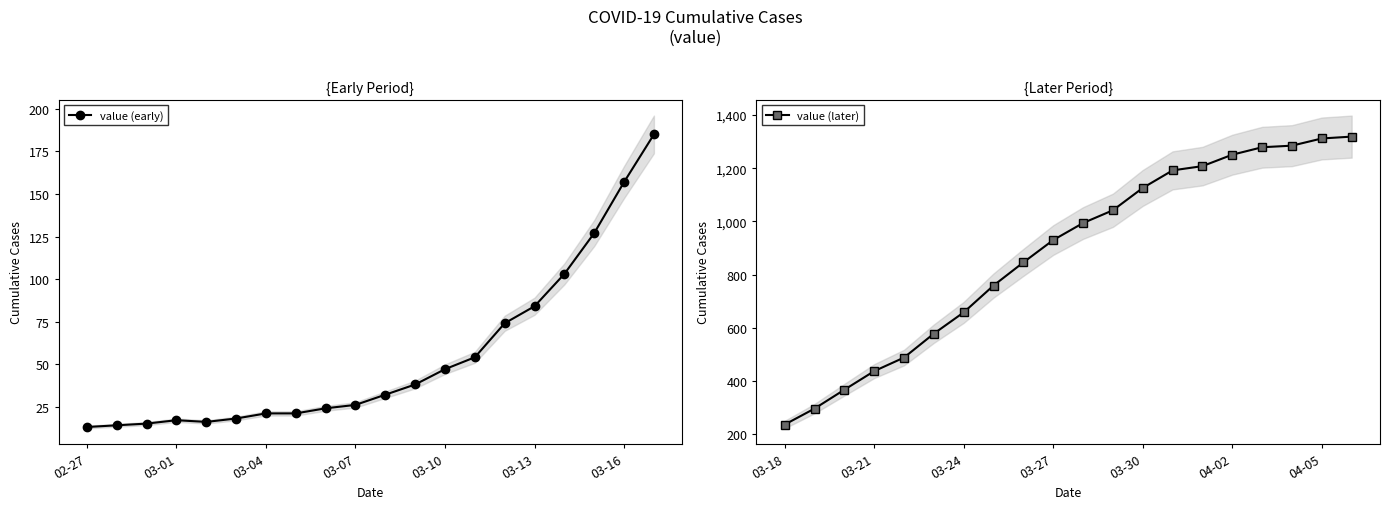

What is the highest value of the value (early) series?

185